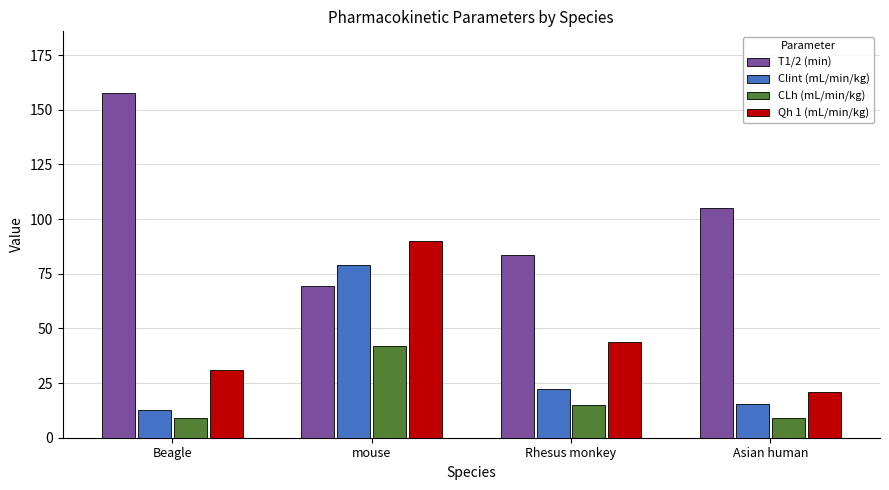

Where does the Clint (mL/min/kg) series first go above 22?

mouse